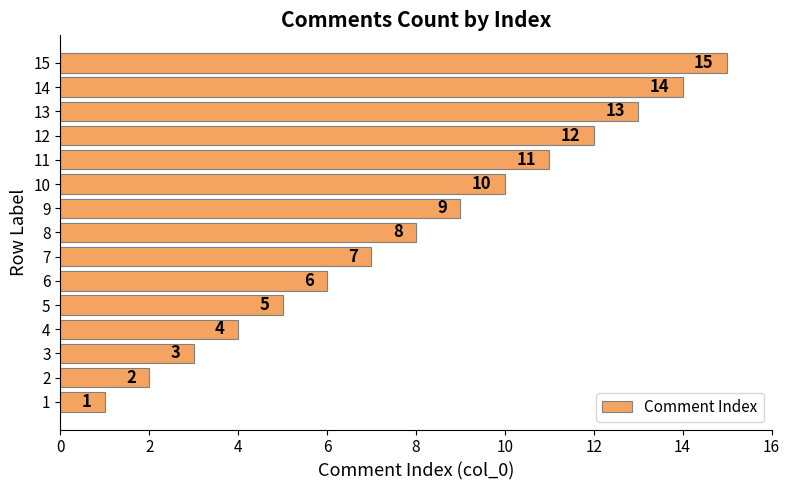

List the labels in order of value, smallest first.

1, 2, 3, 4, 5, 6, 7, 8, 9, 10, 11, 12, 13, 14, 15